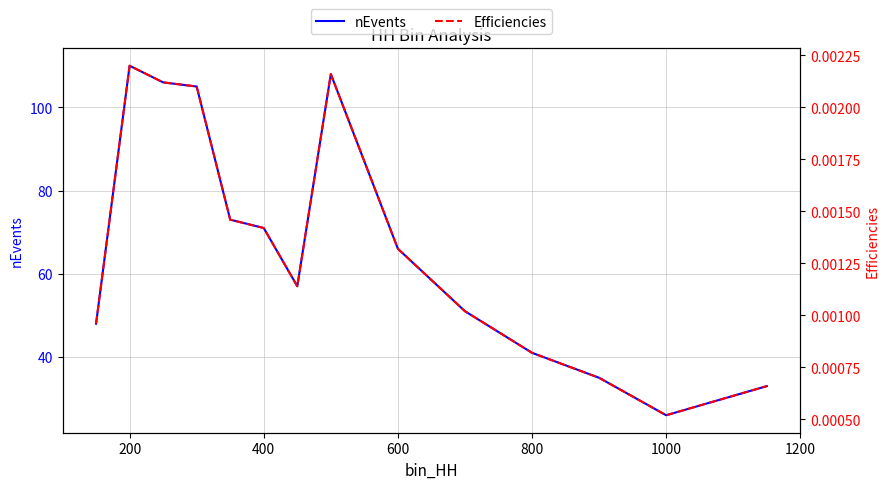

True or false: Efficiencies and nEvents intersect in this chart.

False